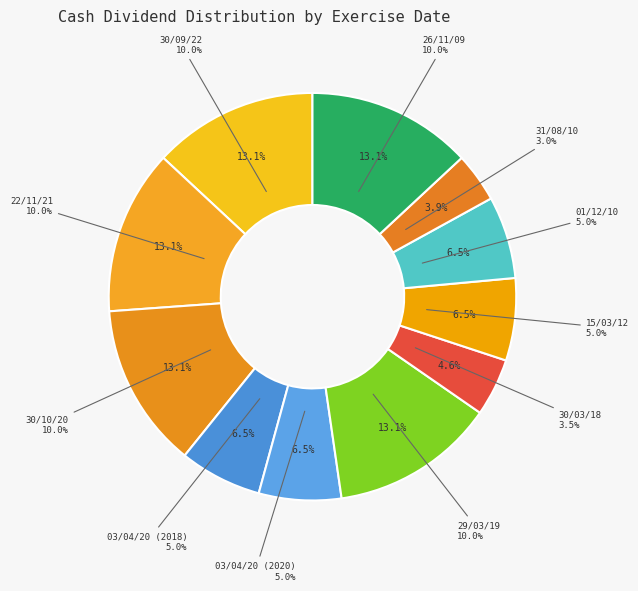

Which category has the biggest portion of the pie?

30/09/22